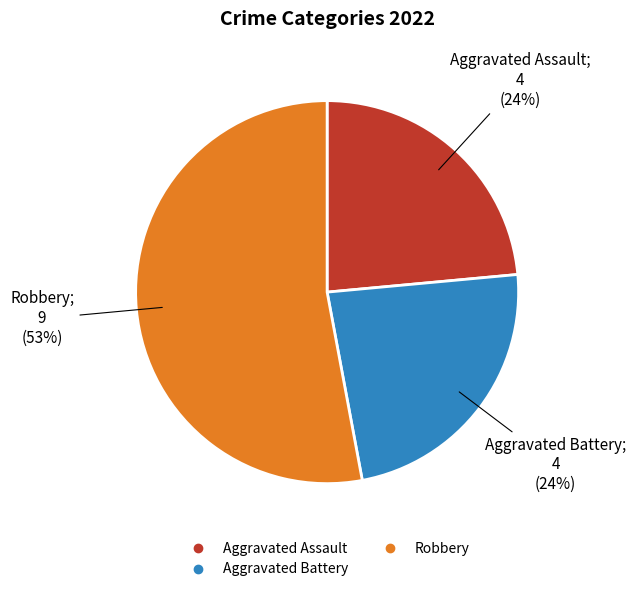

To the nearest percent, what is the average slice percentage?

33%